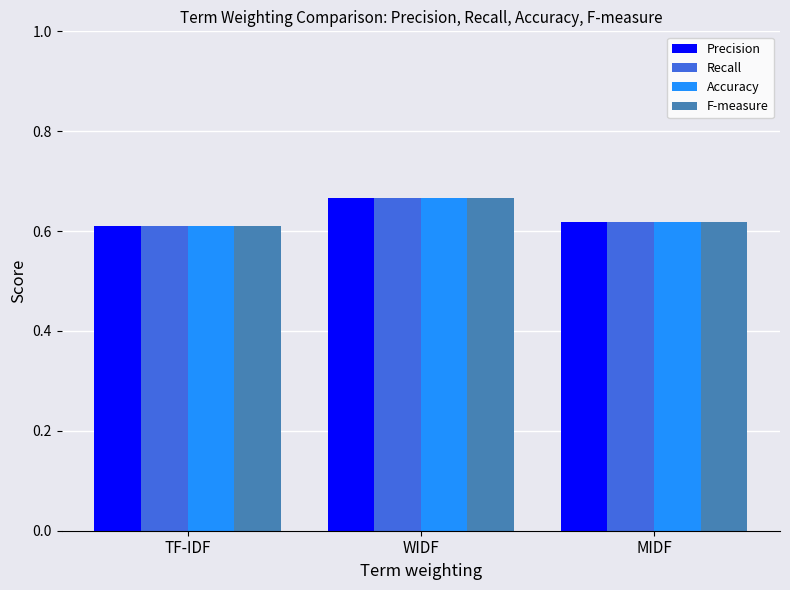

At which category does the chart reach its peak across all series?

WIDF